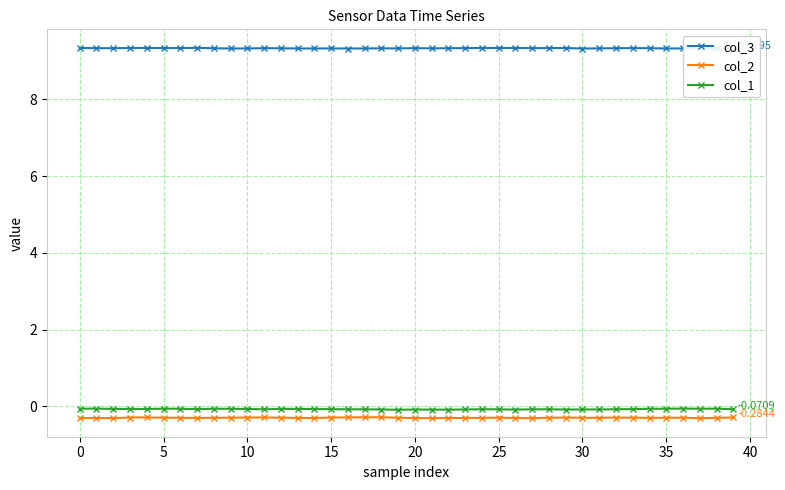

What is the sum of all col_3 values?

373.2